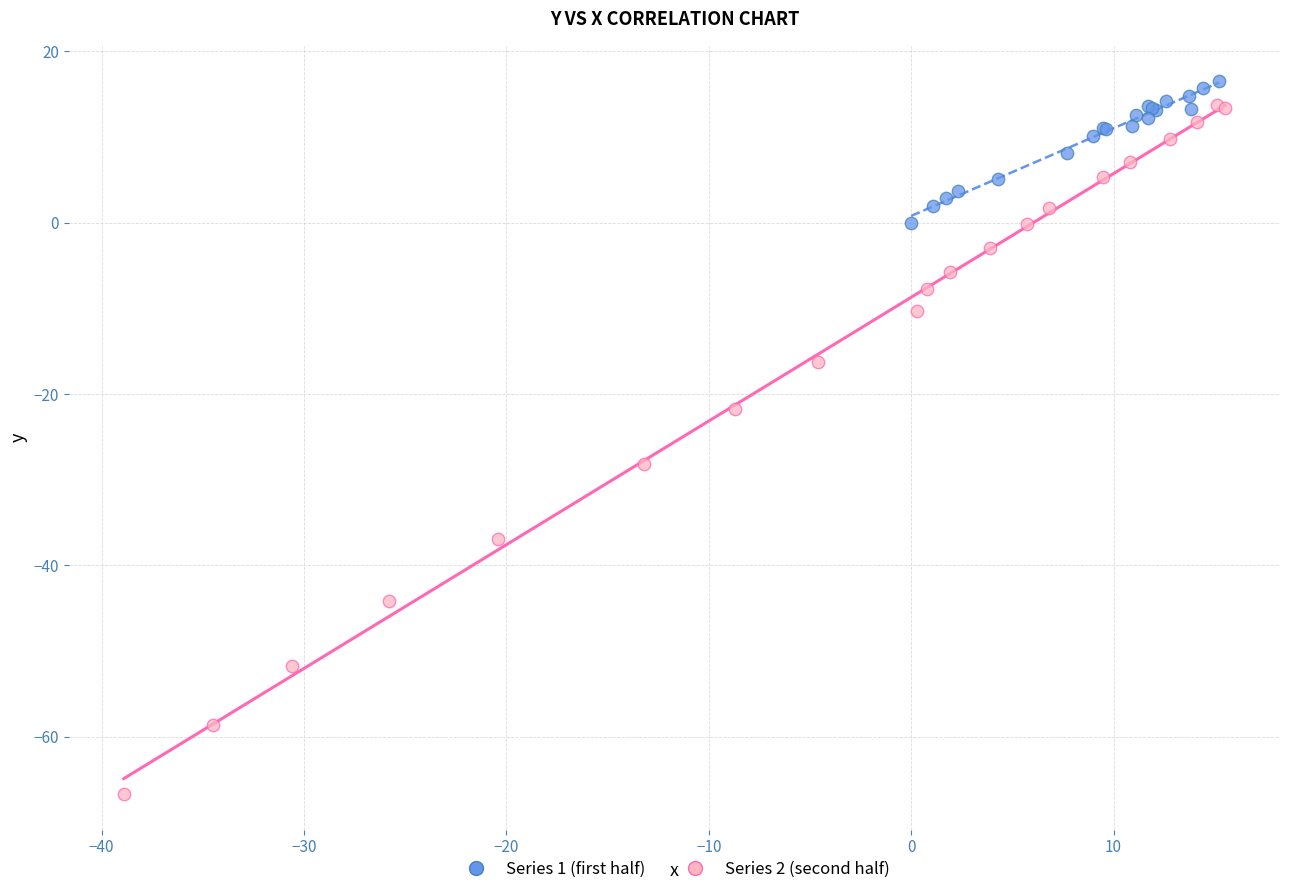

Which series has the largest Y range (max minus min)?

Series 2 (second half)